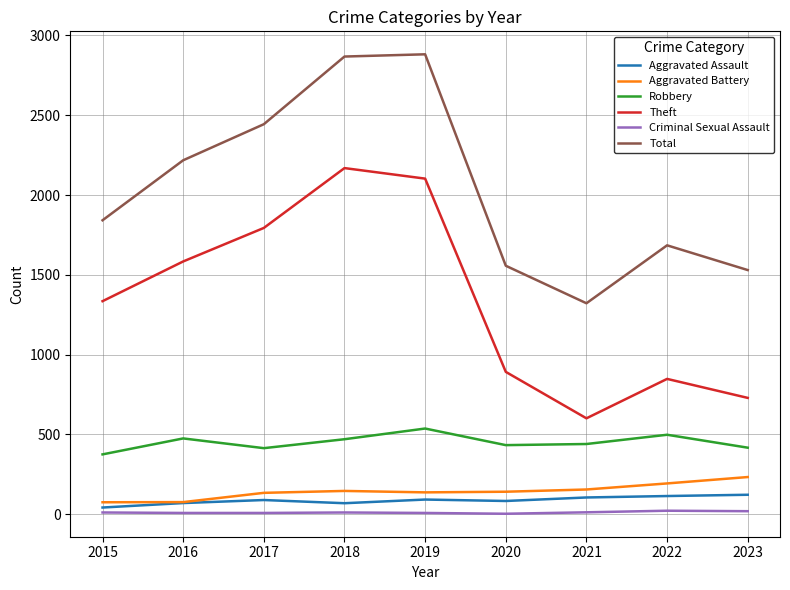

What is the difference between the Theft values at 2018 and 2015?

834